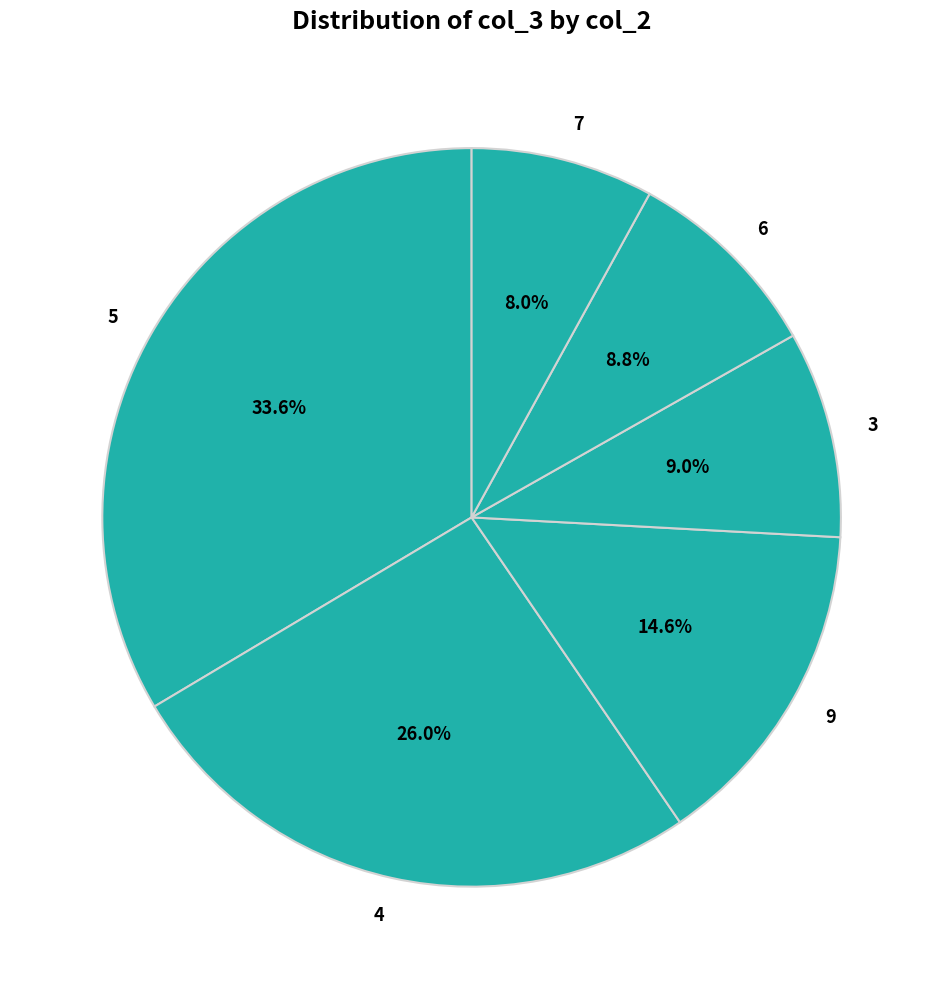

Between 6 and 7, which is larger?

6